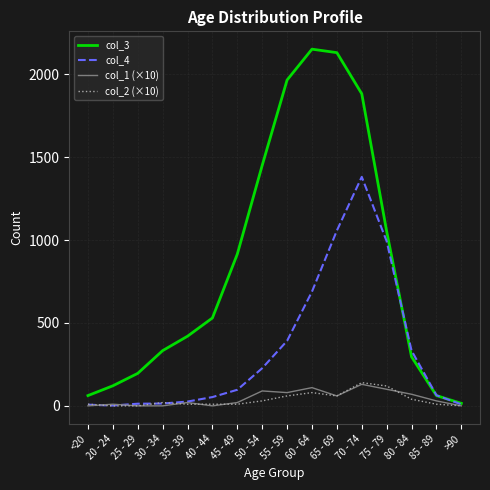

Which series has the largest range (max minus min)?

col_3